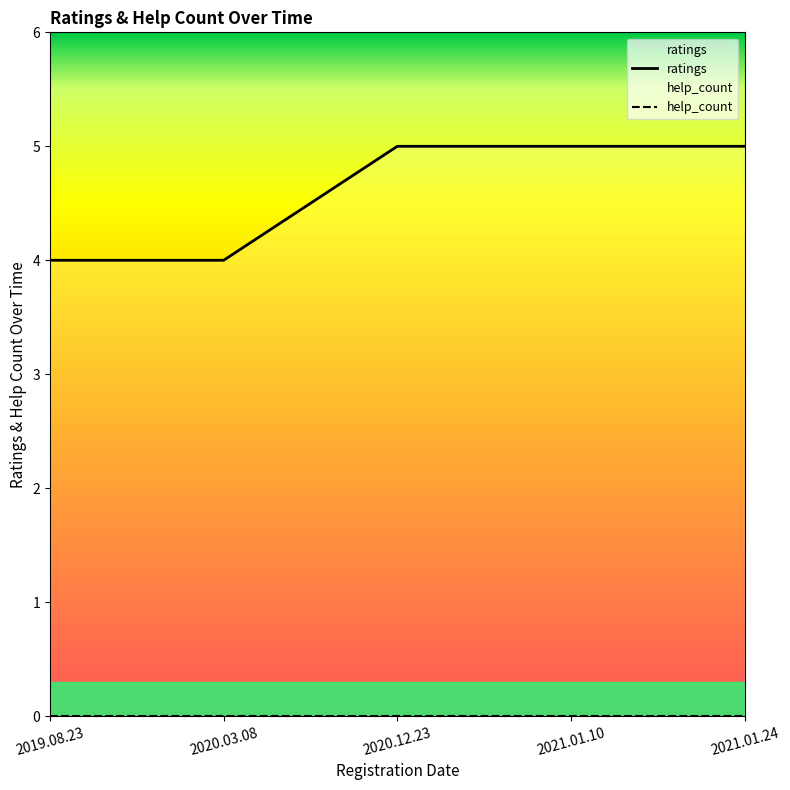

Reading right to left, transcribe all the data shown in this chart.

ratings: 5	5	5	4	4
help_count: 0	0	0	0	0